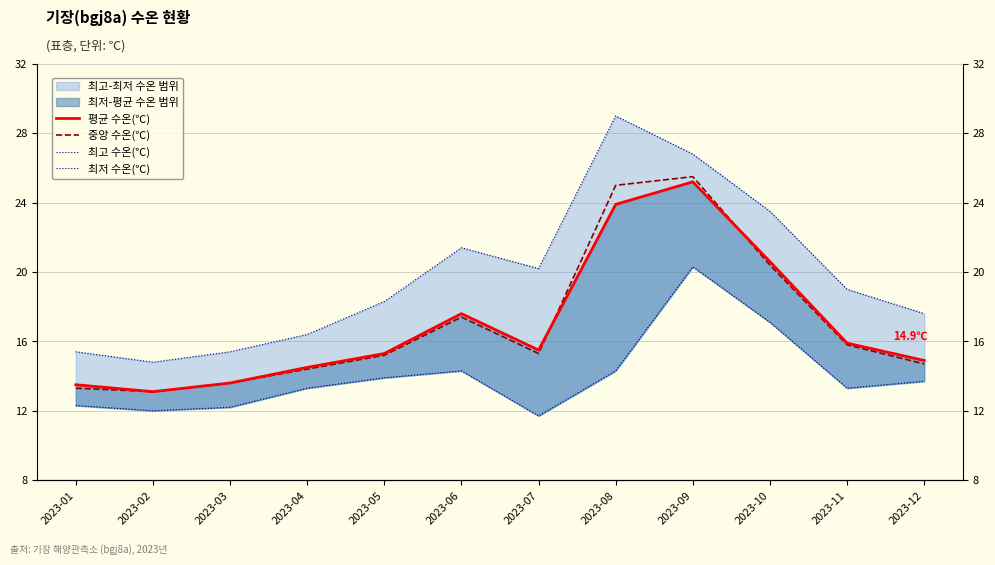

At which label does 중앙 수온(℃) reach its minimum?

2023-02